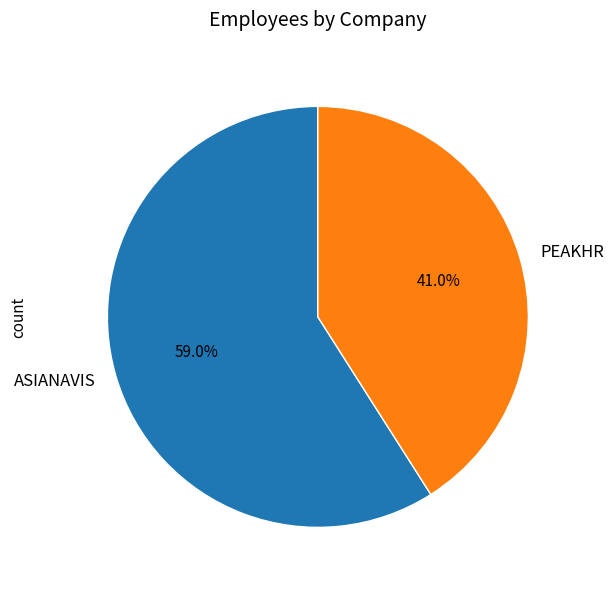

Combined, do PEAKHR and ASIANAVIS account for over 50%?

Yes